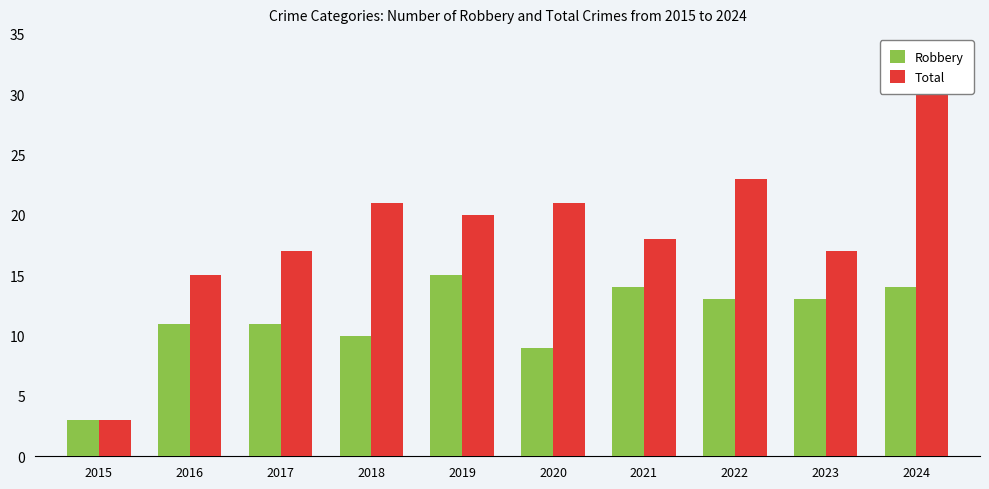

Is it true that Total equals 44 at 2024?

False